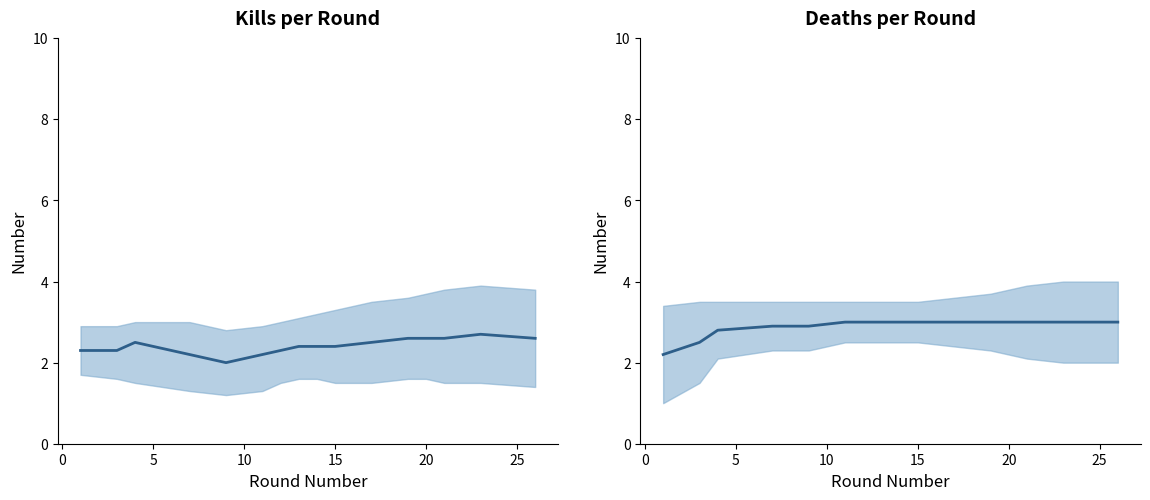

Reading left to right, extract all data points from this chart.

Kills: 2.3	2.3	2.5	2.2	2.0	2.2	2.3	2.4	2.4	2.4	2.5	2.6	2.6	2.6	2.7	2.6
Deaths: 2.2	2.5	2.8	2.9	2.9	3.0	3.0	3.0	3.0	3.0	3.0	3.0	3.0	3.0	3.0	3.0